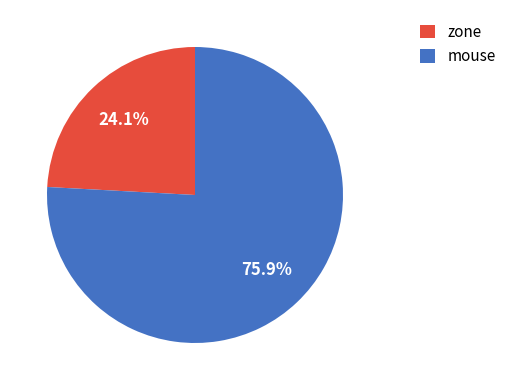

Which category has the biggest portion of the pie?

mouse